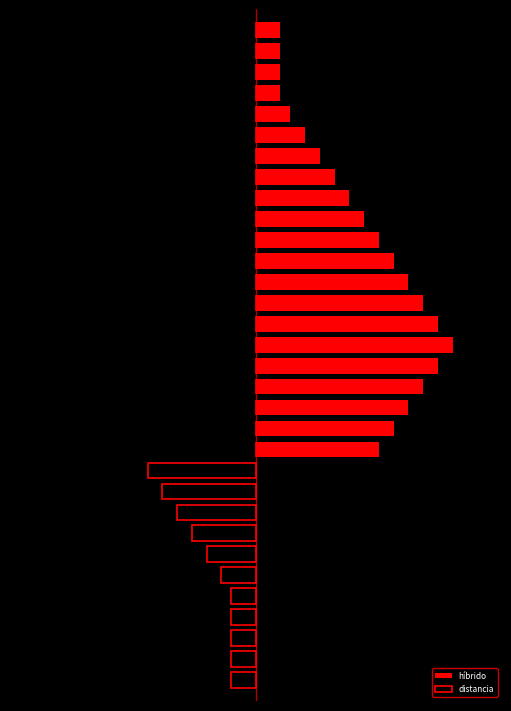

True or false: distancia has a value of -0.5 at 4.

False